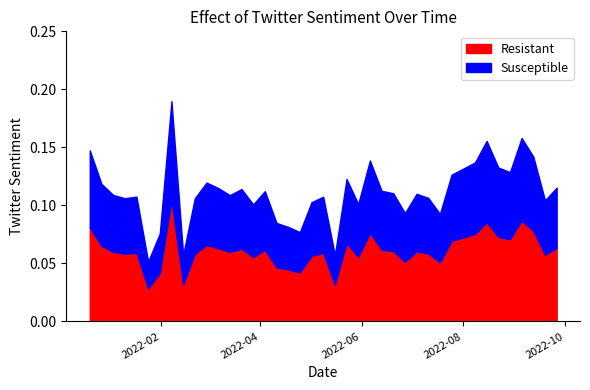

Which category has the lowest value across all series?

2022-01-24